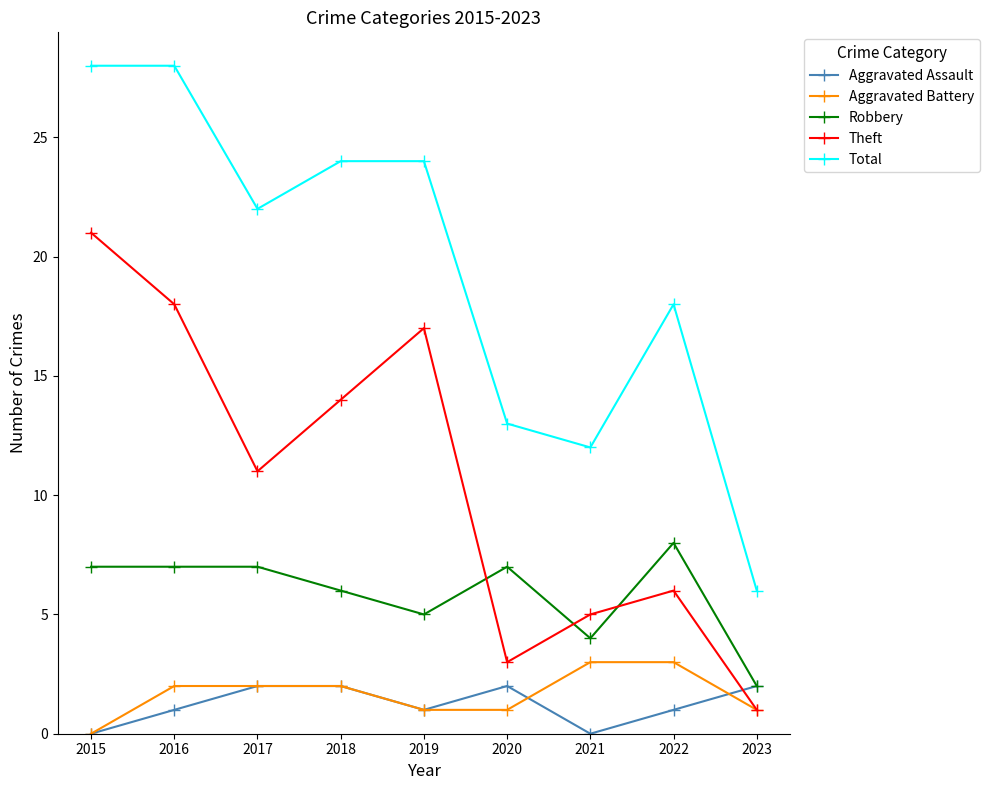

After their last crossing, which series has the higher values: Robbery or Theft?

Robbery